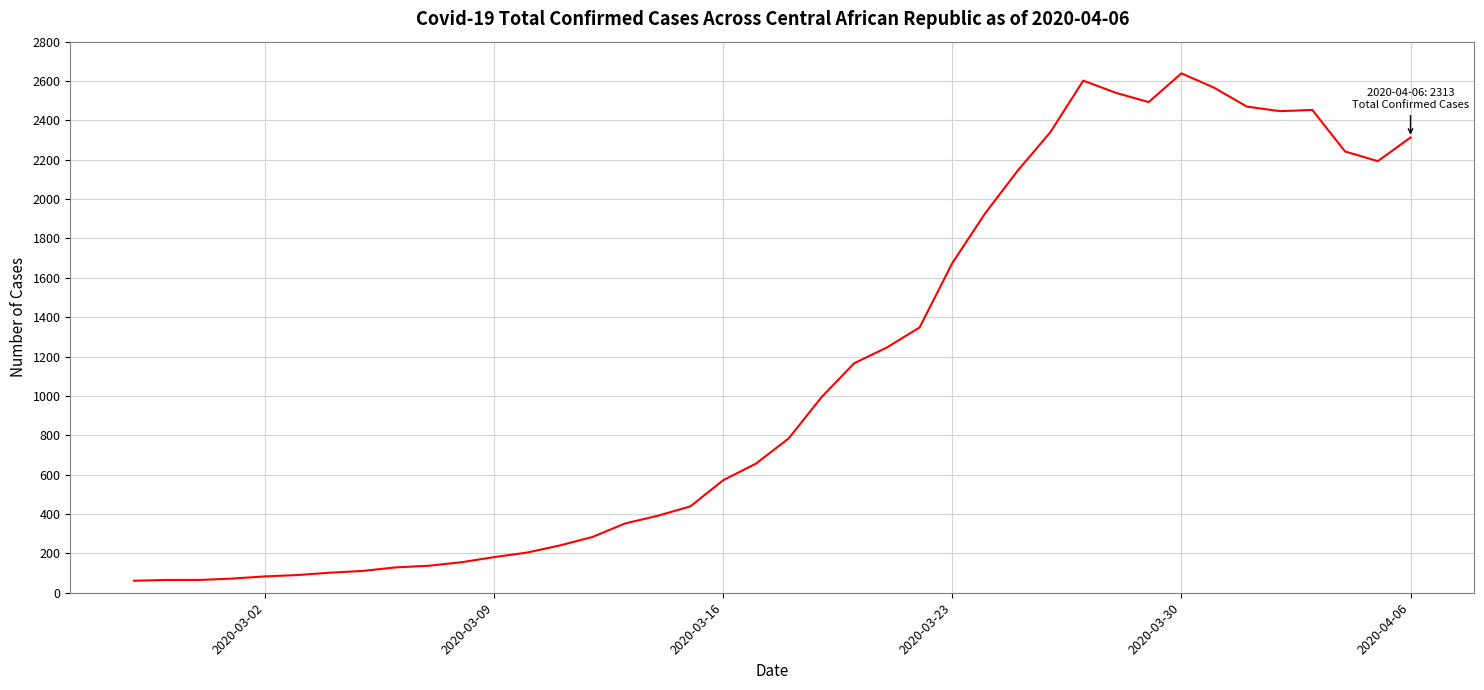

What is the smallest value displayed?

61